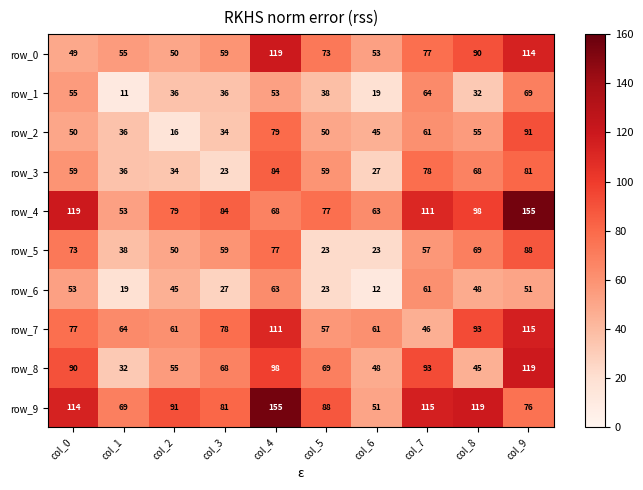

Reading right to left, transcribe all the data shown in this chart.

row_0: 114	90	77	53	73	119	59	50	55	49
row_1: 69	32	64	19	38	53	36	36	11	55
row_2: 91	55	61	45	50	79	34	16	36	50
row_3: 81	68	78	27	59	84	23	34	36	59
row_4: 155	98	111	63	77	68	84	79	53	119
row_5: 88	69	57	23	23	77	59	50	38	73
row_6: 51	48	61	12	23	63	27	45	19	53
row_7: 115	93	46	61	57	111	78	61	64	77
row_8: 119	45	93	48	69	98	68	55	32	90
row_9: 76	119	115	51	88	155	81	91	69	114